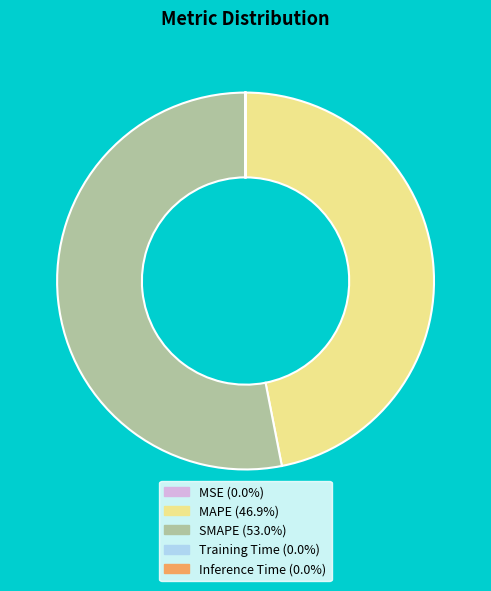

What is the largest slice in the pie chart?

SMAPE